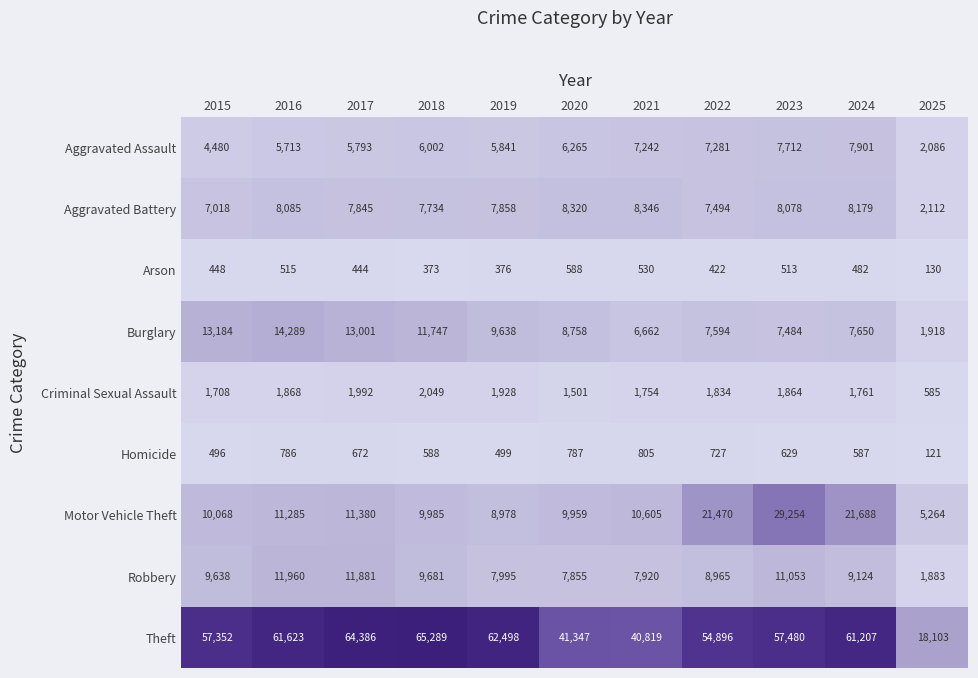

The Robbery series shows 2391 at 2024. True or false?

False